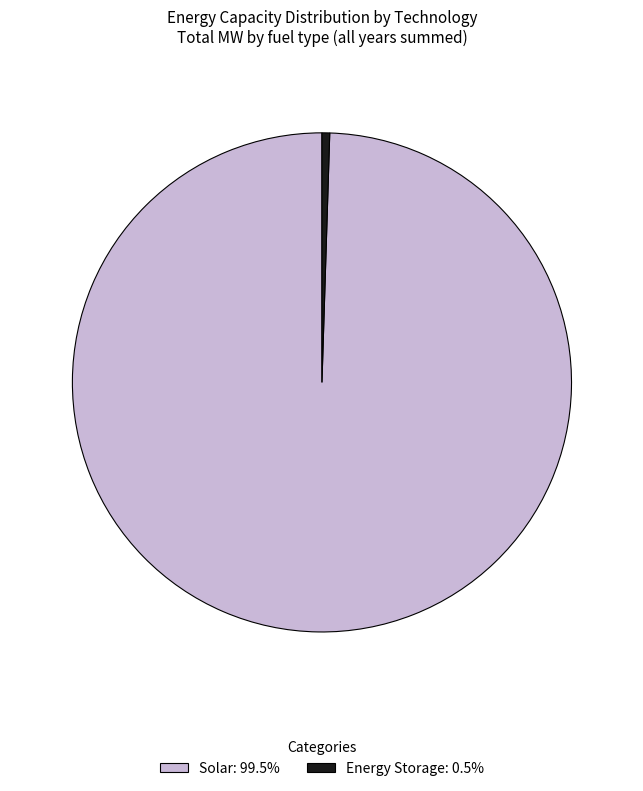

Does any single category account for the majority?

Yes